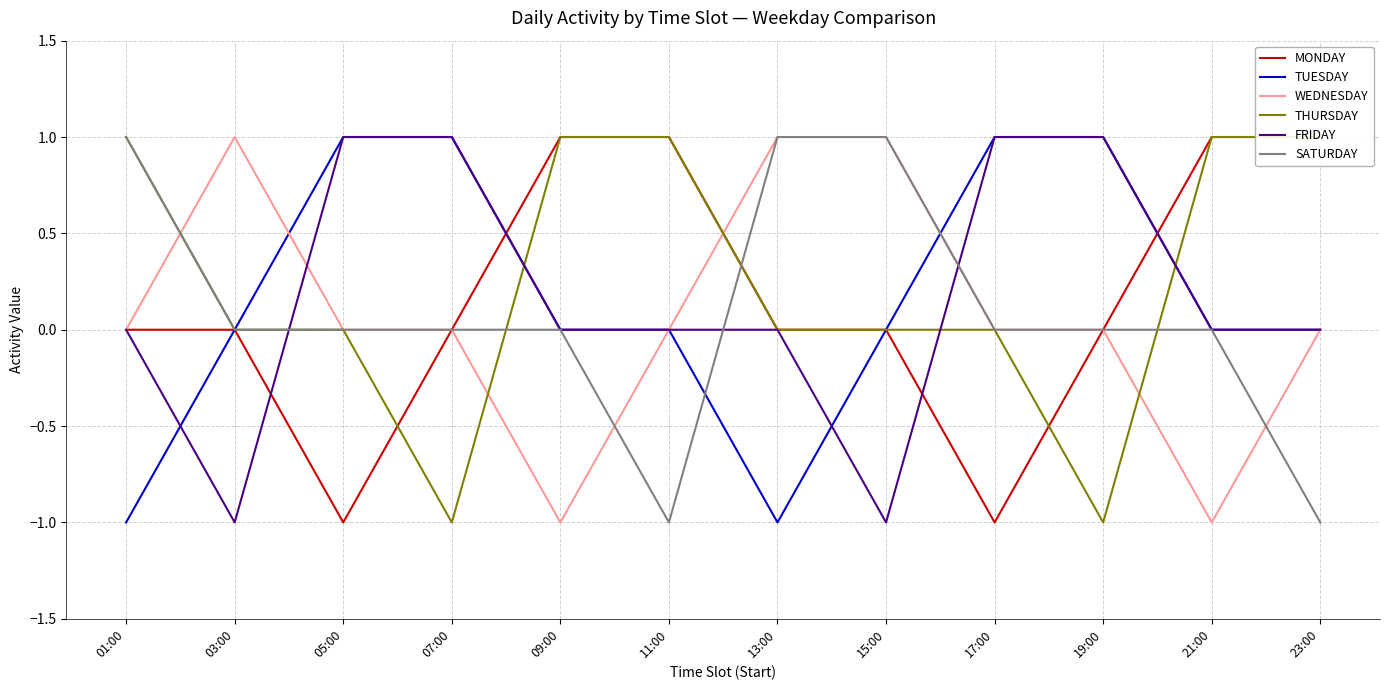

Reading left to right, transcribe all the data shown in this chart.

MONDAY: 01:00=0	03:00=0	05:00=-1	07:00=0	09:00=1	11:00=1	13:00=0	15:00=0	17:00=-1	19:00=0	21:00=1	23:00=1
TUESDAY: 01:00=-1	03:00=0	05:00=1	07:00=1	09:00=0	11:00=0	13:00=-1	15:00=0	17:00=1	19:00=1	21:00=0	23:00=0
WEDNESDAY: 01:00=0	03:00=1	05:00=0	07:00=0	09:00=-1	11:00=0	13:00=1	15:00=1	17:00=0	19:00=0	21:00=-1	23:00=0
THURSDAY: 01:00=1	03:00=0	05:00=0	07:00=-1	09:00=1	11:00=1	13:00=0	15:00=0	17:00=0	19:00=-1	21:00=1	23:00=1
FRIDAY: 01:00=0	03:00=-1	05:00=1	07:00=1	09:00=0	11:00=0	13:00=0	15:00=-1	17:00=1	19:00=1	21:00=0	23:00=0
SATURDAY: 01:00=1	03:00=0	05:00=0	07:00=0	09:00=0	11:00=-1	13:00=1	15:00=1	17:00=0	19:00=0	21:00=0	23:00=-1